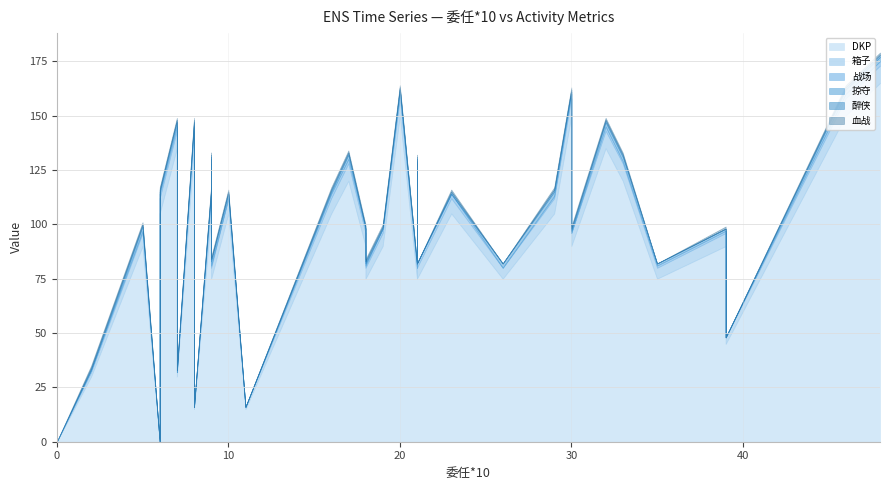

What is the total value across all series at 33?

133